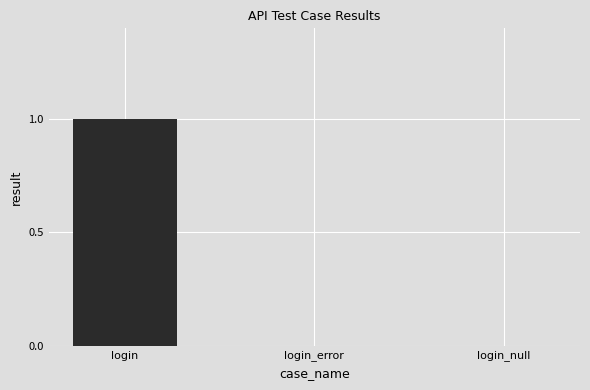

Does the chart contain stacked bars?

No